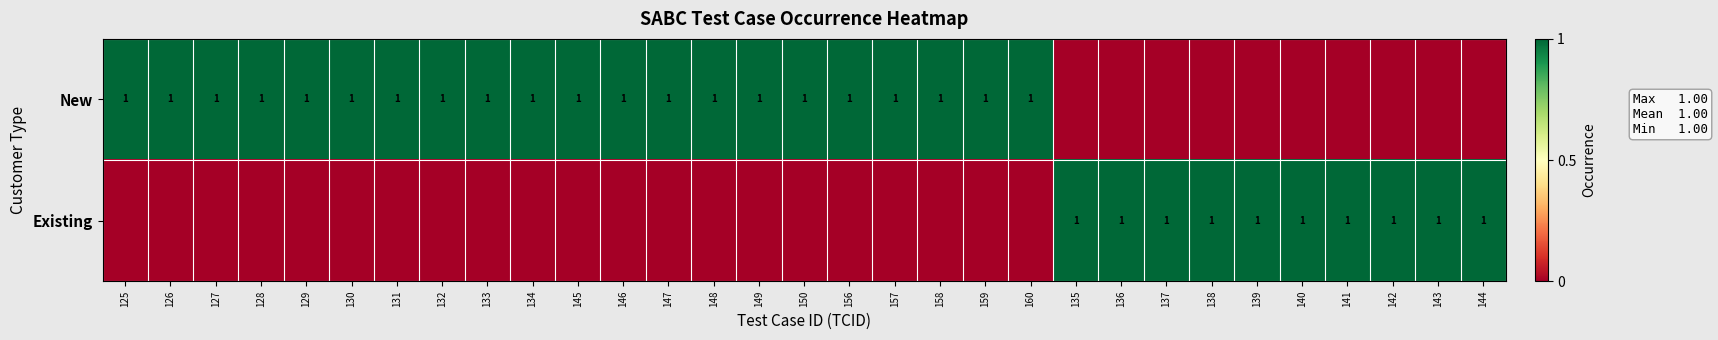

How many distinct data groups are displayed?

2